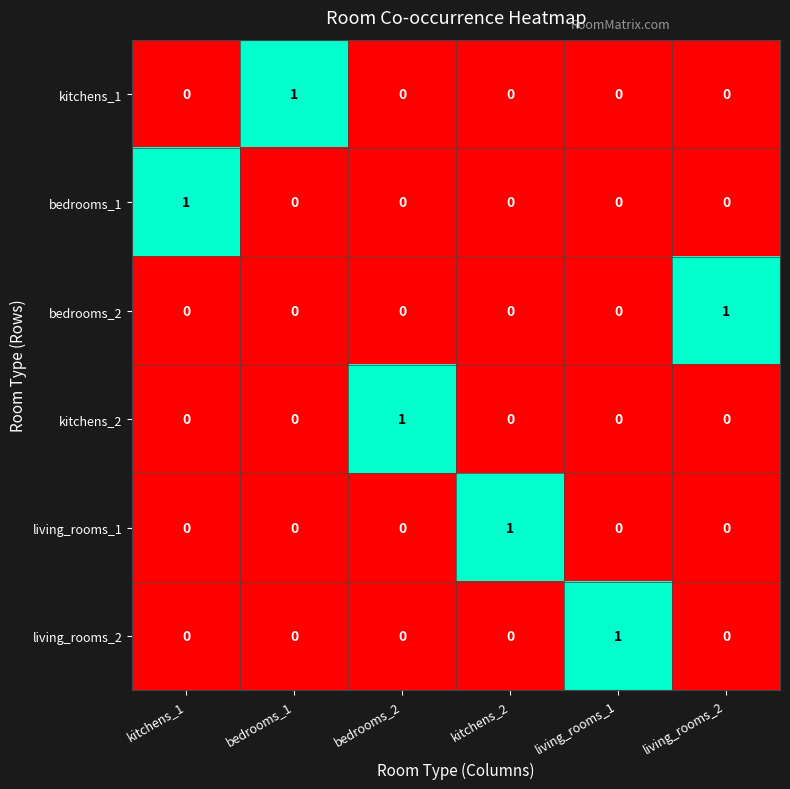

Which category has the highest value in the living_rooms_2 series?

living_rooms_1